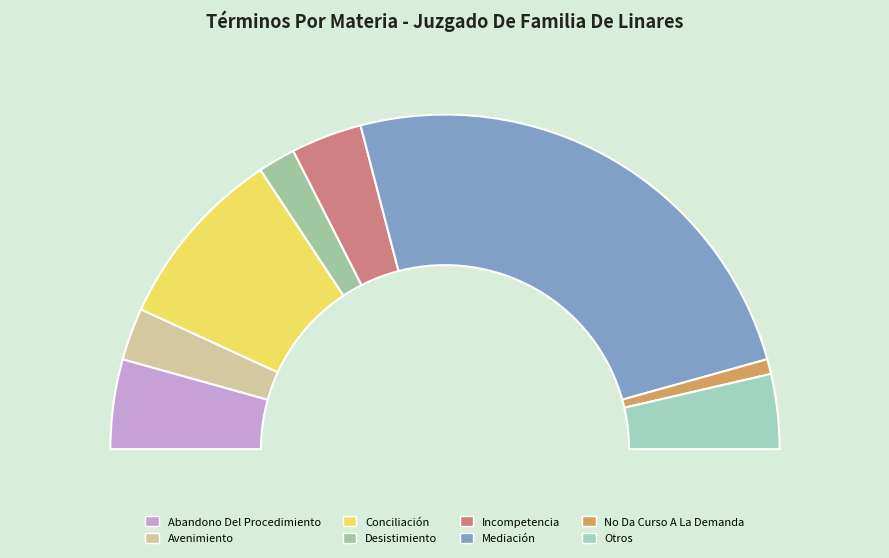

To the nearest percent, what is the difference between the largest and smallest slice percentages?

48%